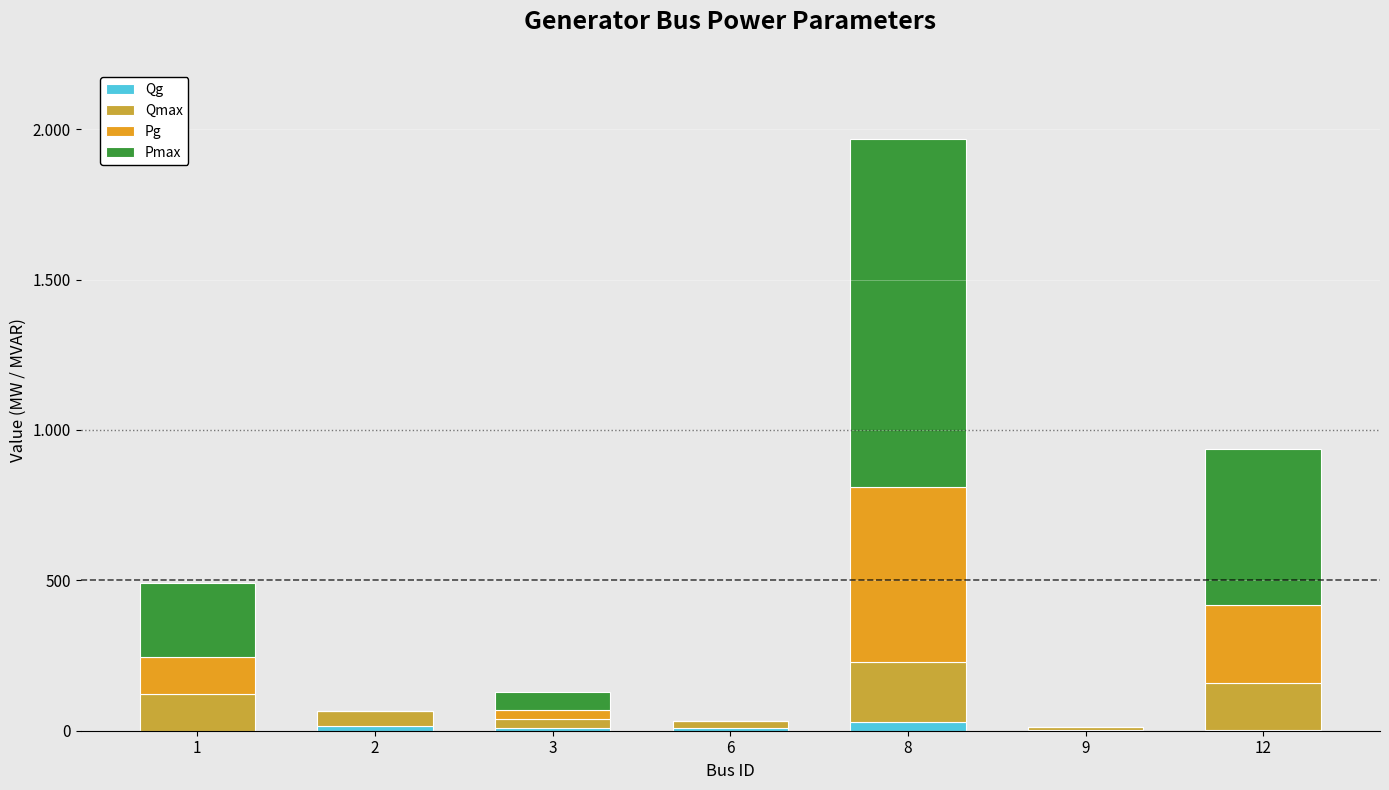

Does the chart contain stacked bars?

Yes